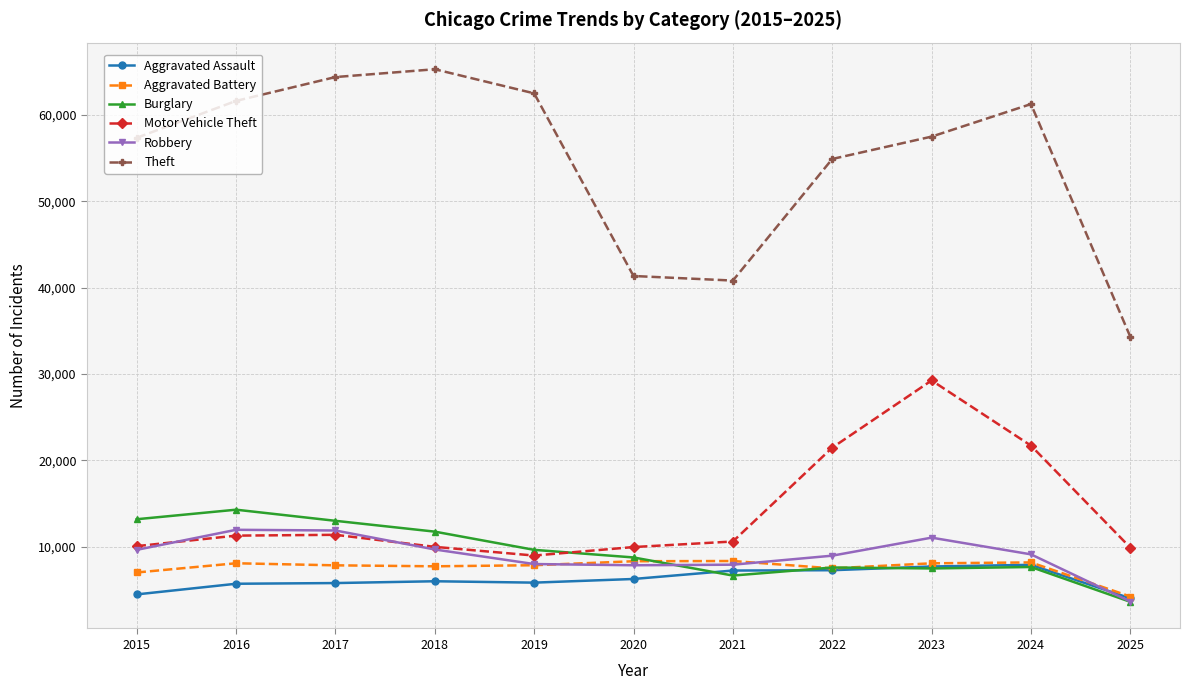

Which series has the widest spread of values?

Theft